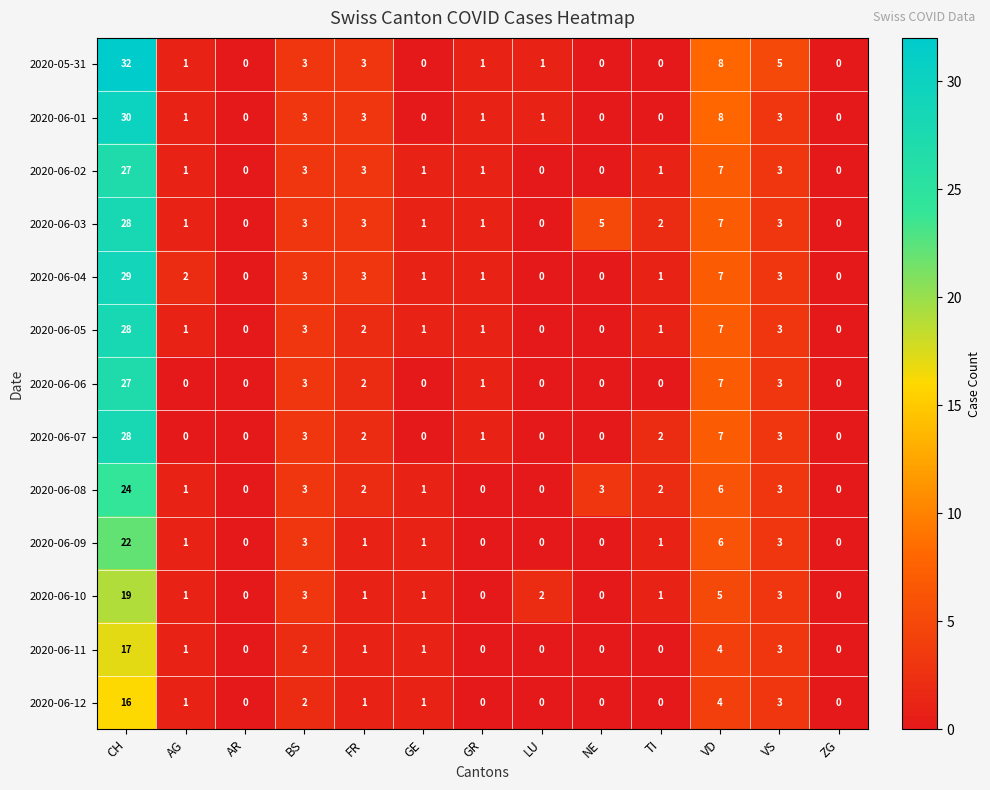

Is it true that 2020-06-06 equals -10 at ZG?

False